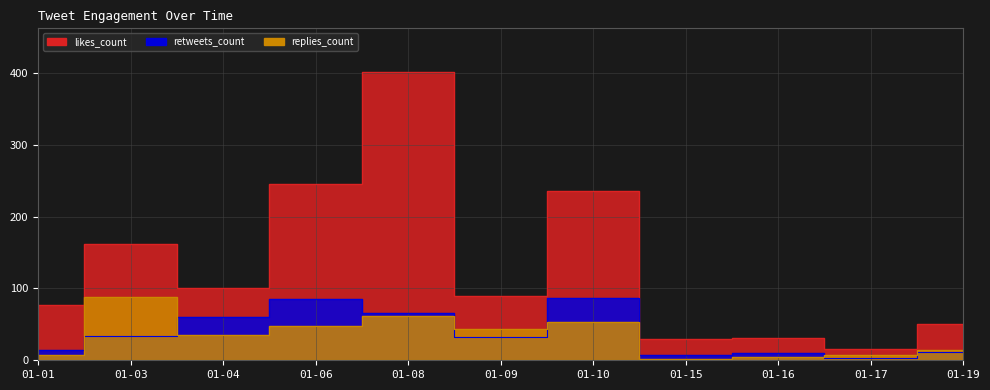

True or false: retweets_count and likes_count cross at least once.

False